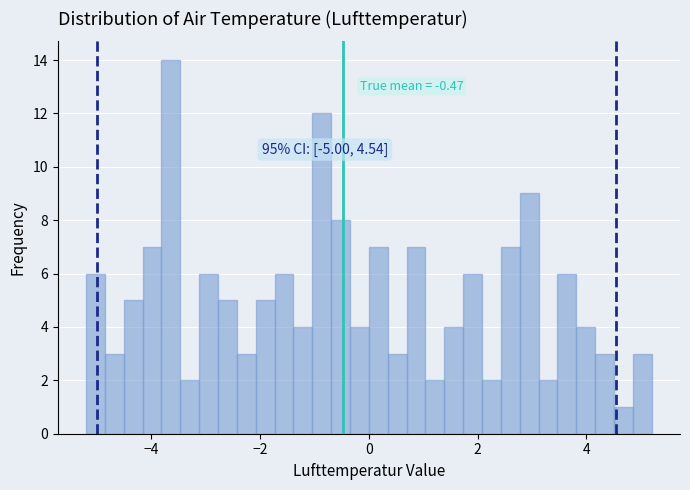

Around what value on the x-axis is the tallest bar? Give the approximate position of its centre, as read against the axis.

-3.6